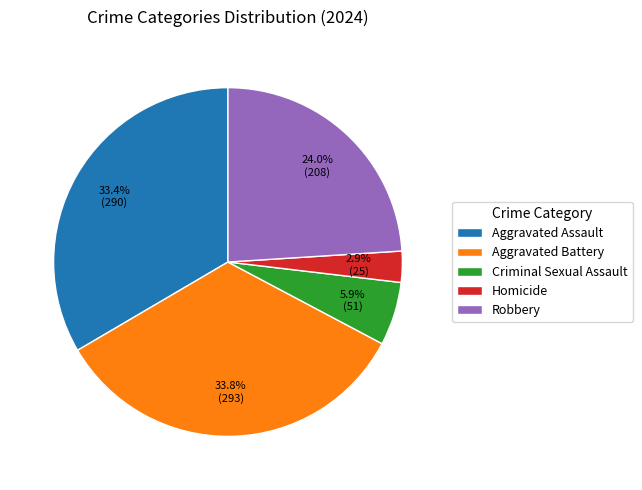

The Robbery slice represents 24% of the pie. True or false?

True